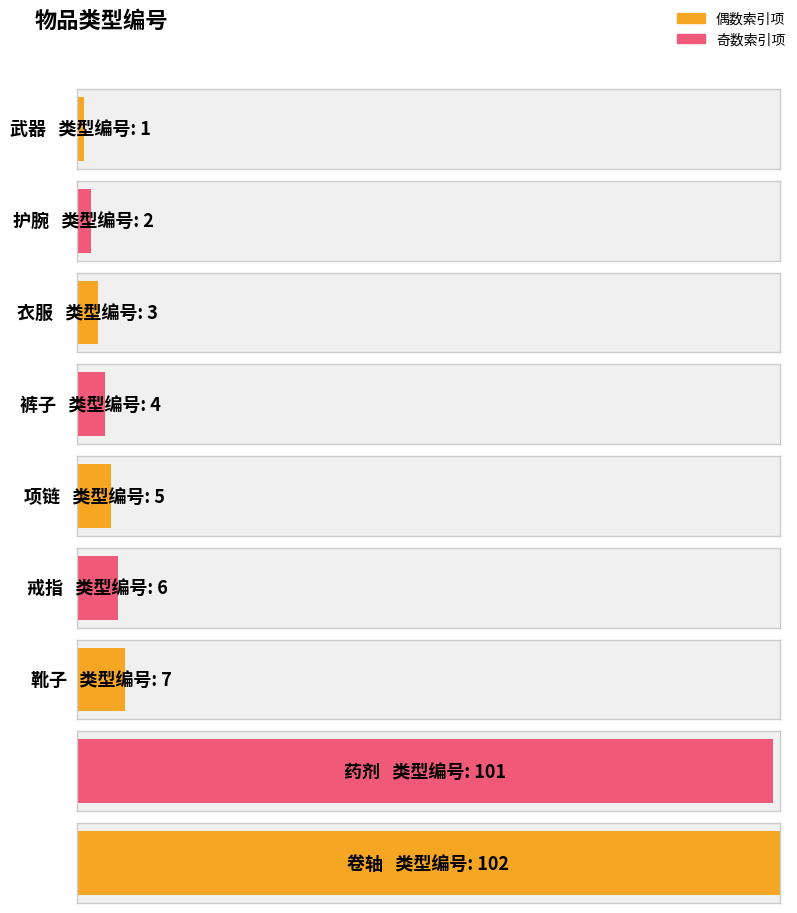

What is the smallest value displayed?

1